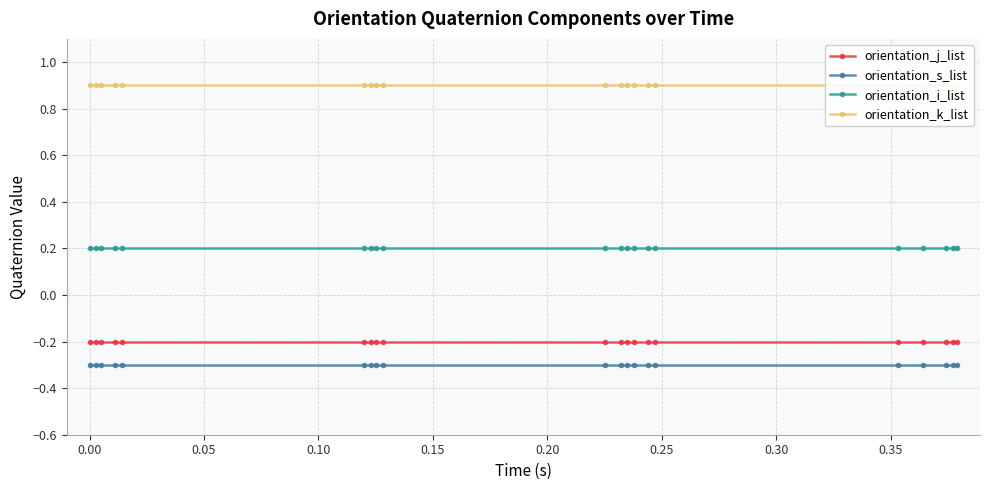

True or false: orientation_s_list and orientation_j_list cross at least once.

False